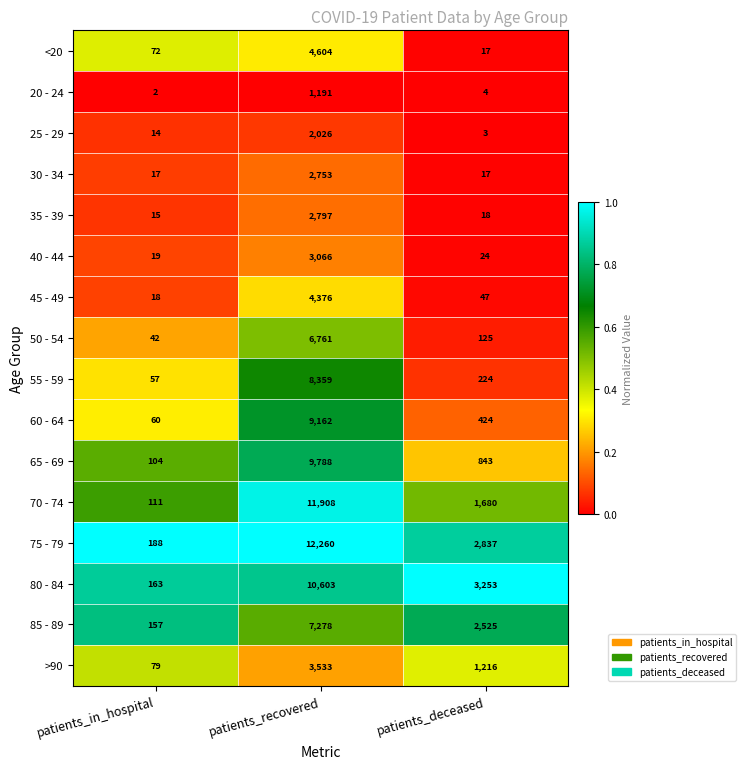

Which label corresponds to the largest value in the chart?

patients_recovered